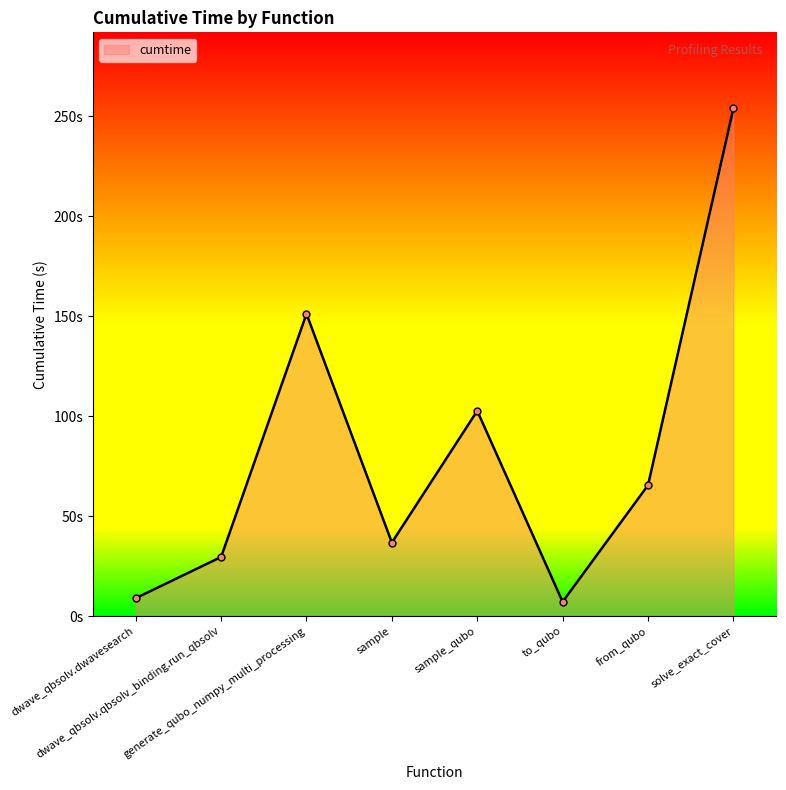

What is the greatest value displayed?

253.9